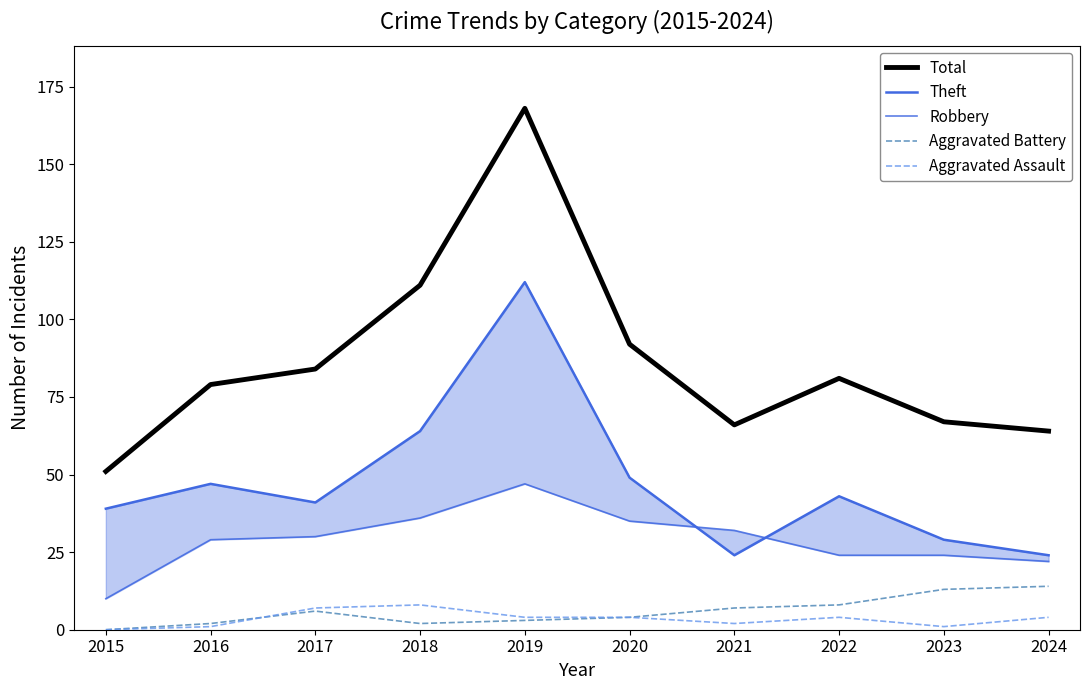

What is the difference between the second highest and second lowest values in the Theft series?

40